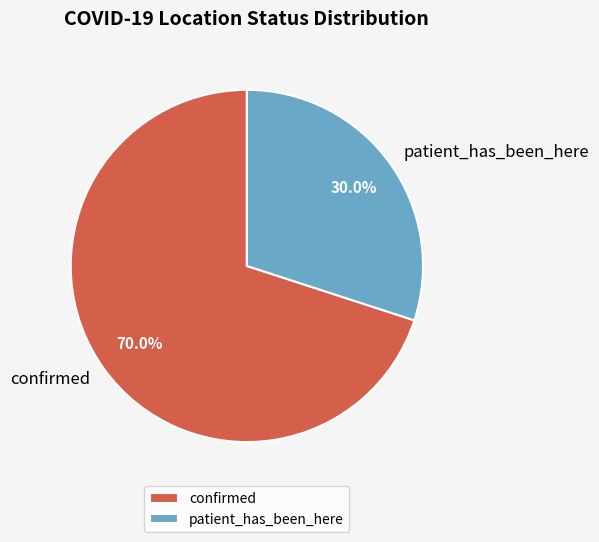

Is it true that confirmed is 57% of the pie?

False